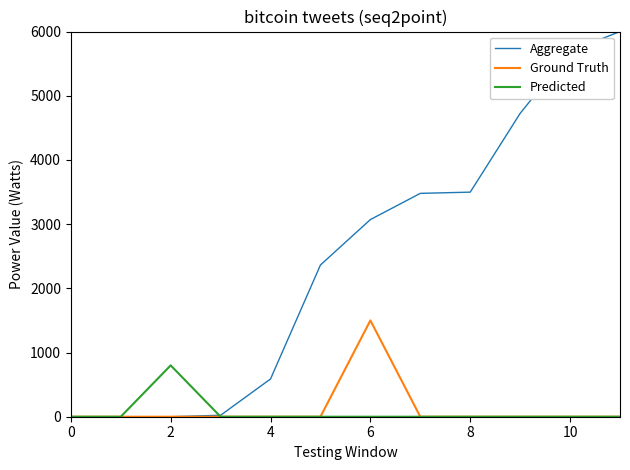

Which series has the largest total across all categories?

Aggregate